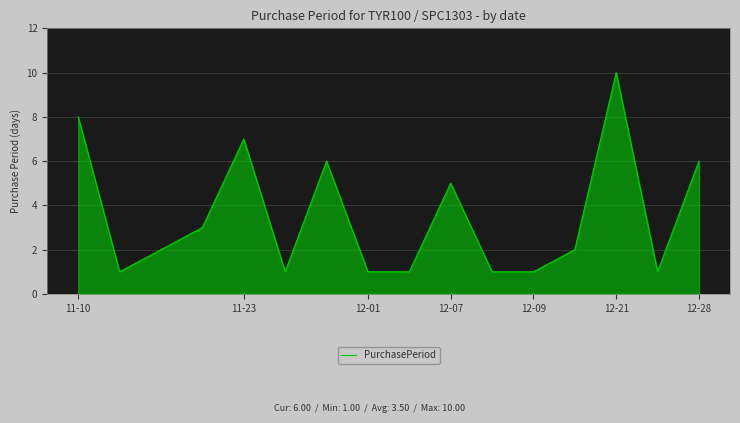

What is the maximum value shown in the chart?

10